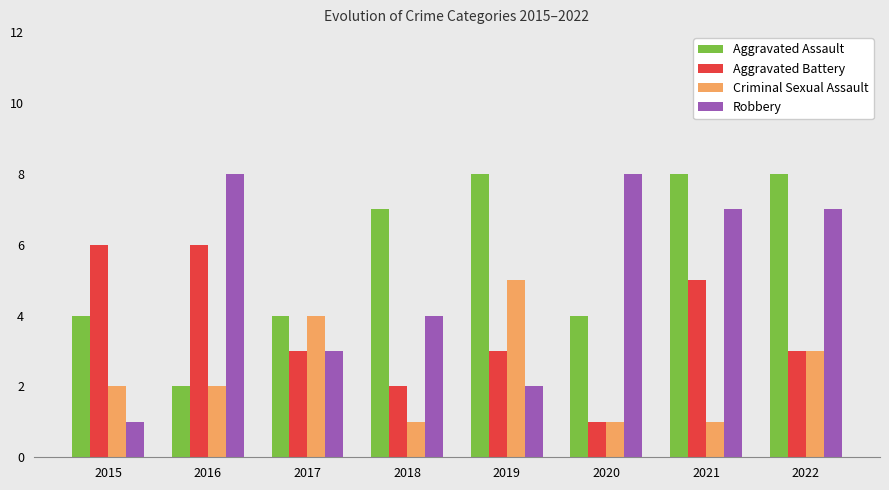

What are all the series names shown in the legend?

Aggravated Assault, Aggravated Battery, Criminal Sexual Assault, Robbery